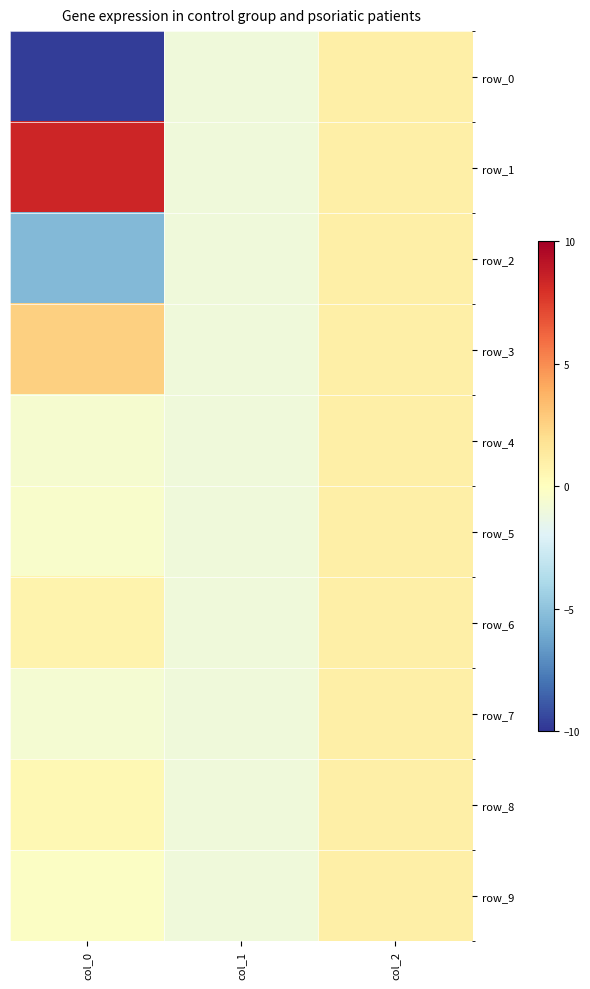

What is the maximum value shown in the chart?

8.4